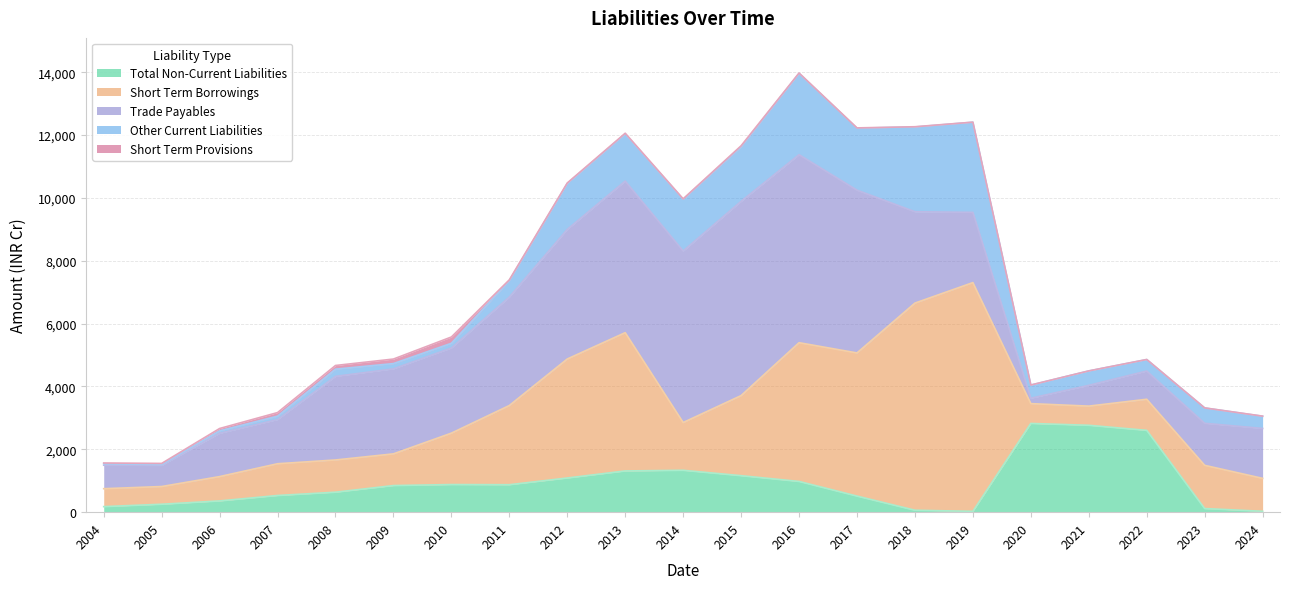

List the series in order of their peak value, highest first.

Short Term Borrowings, Trade Payables, Other Current Liabilities, Total Non-Current Liabilities, Short Term Provisions